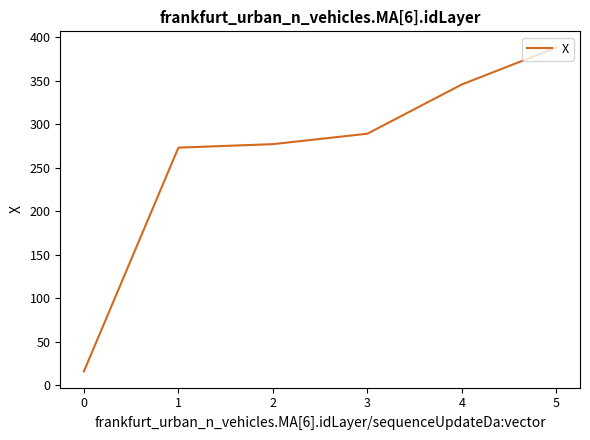

Rank the categories by value from highest to lowest.

5, 4, 3, 2, 1, 0